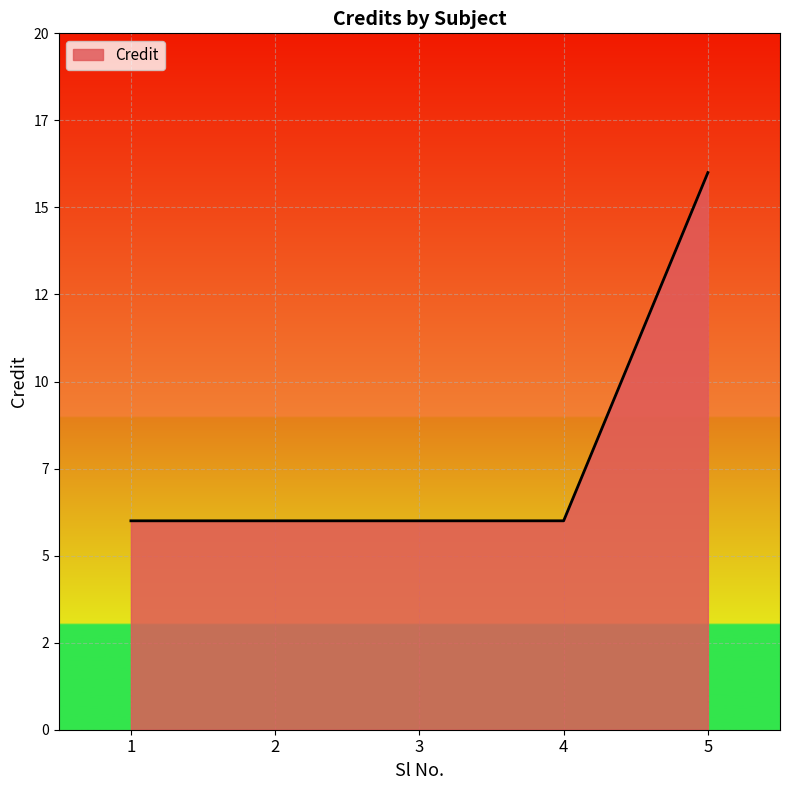

Does the chart display data point markers on the line(s)?

No